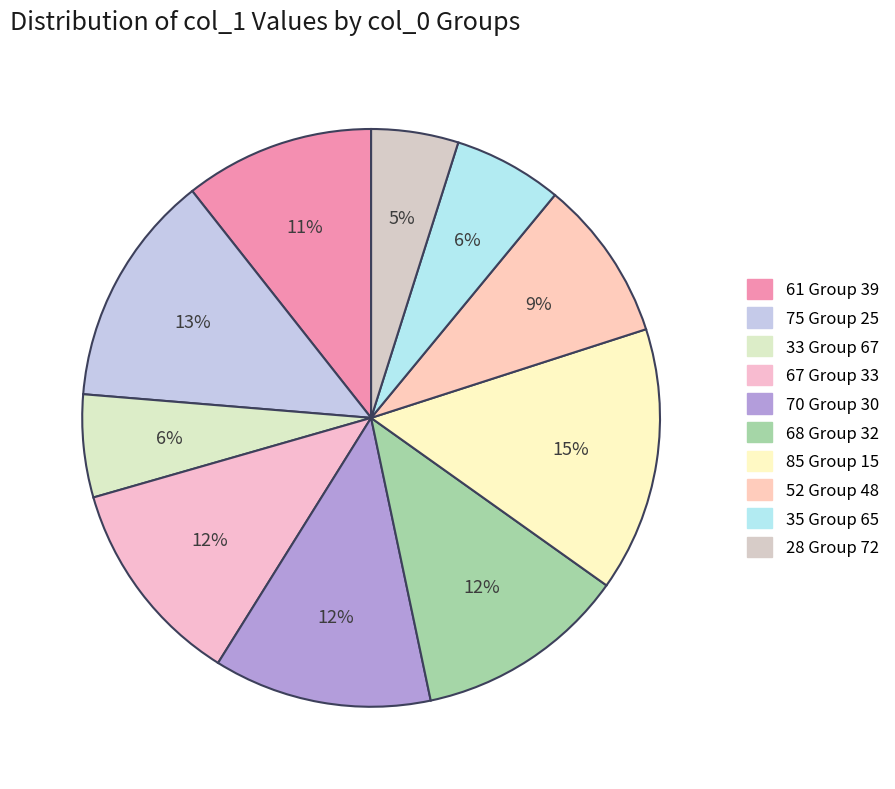

Rank the categories by value from lowest to highest.

72, 67, 65, 48, 39, 33, 32, 30, 25, 15